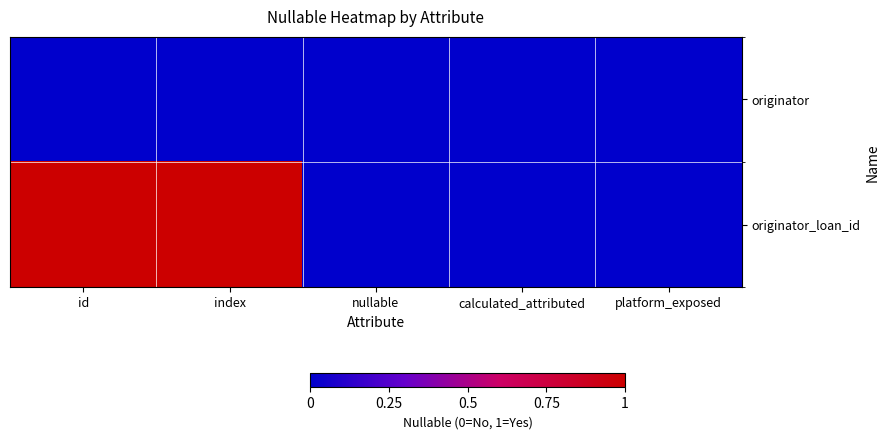

At how many categories does at least one series exceed 0?

2